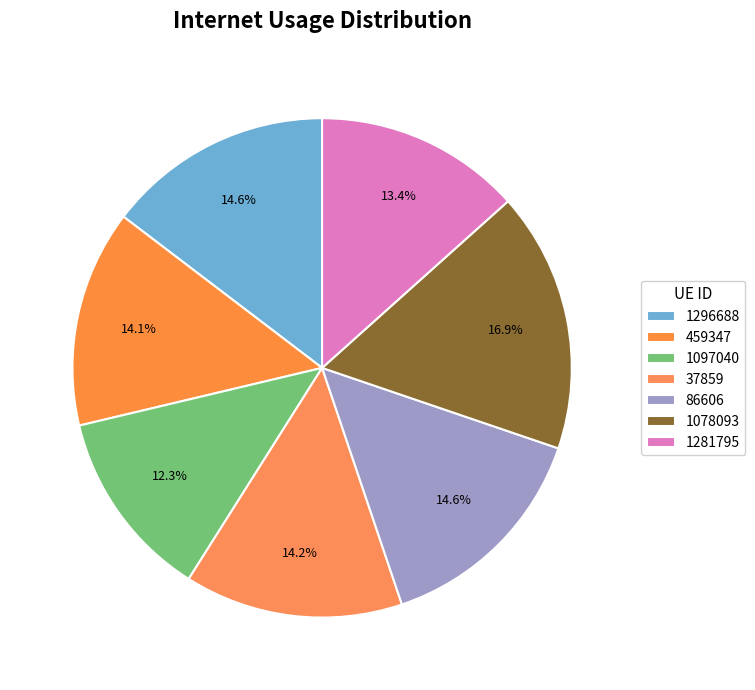

What percentage is the 86606 slice, to the nearest percent?

15%